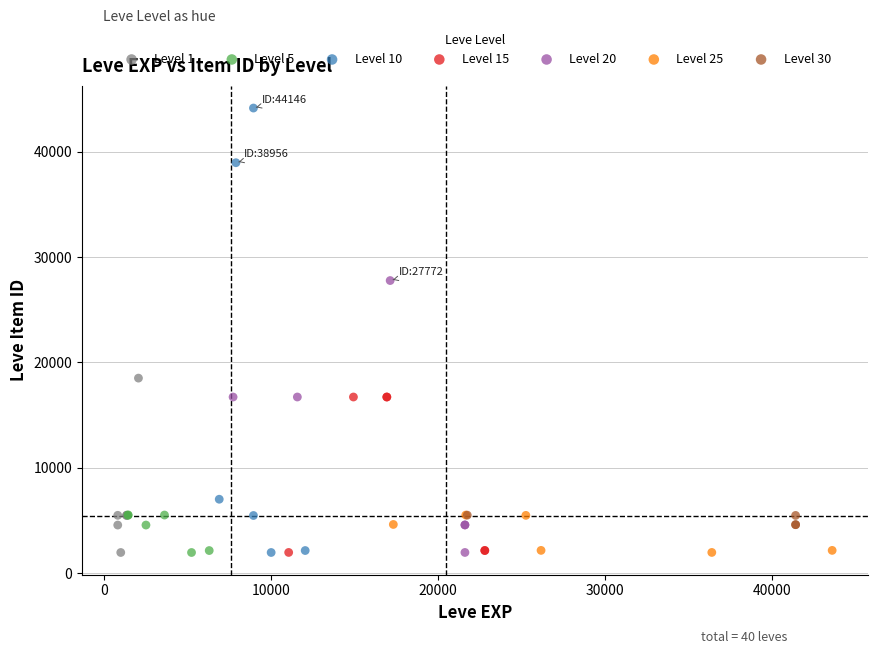

Which series reaches the maximum Y coordinate?

Level 10